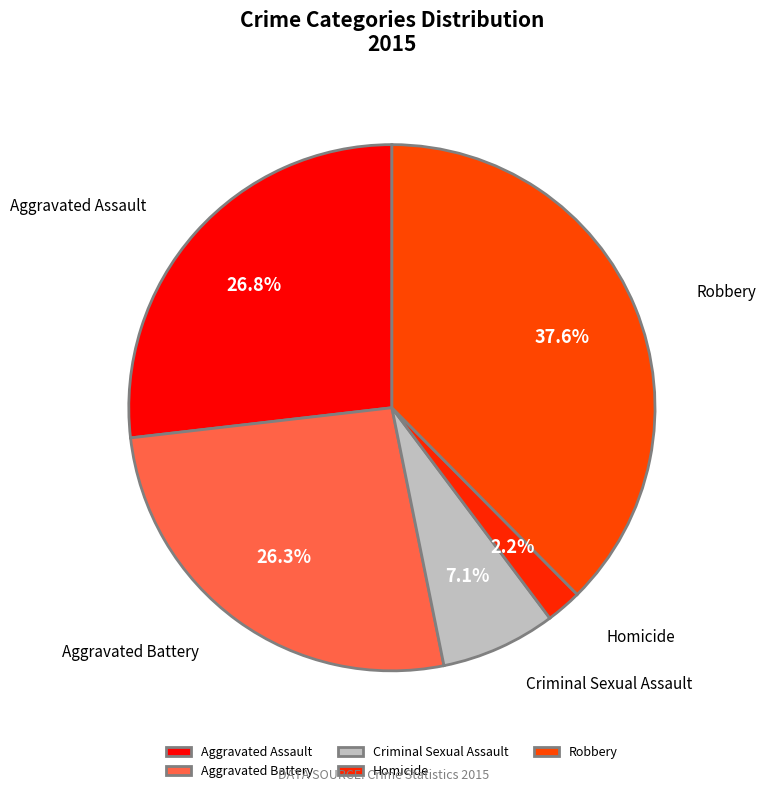

How many segments does this pie chart have?

5